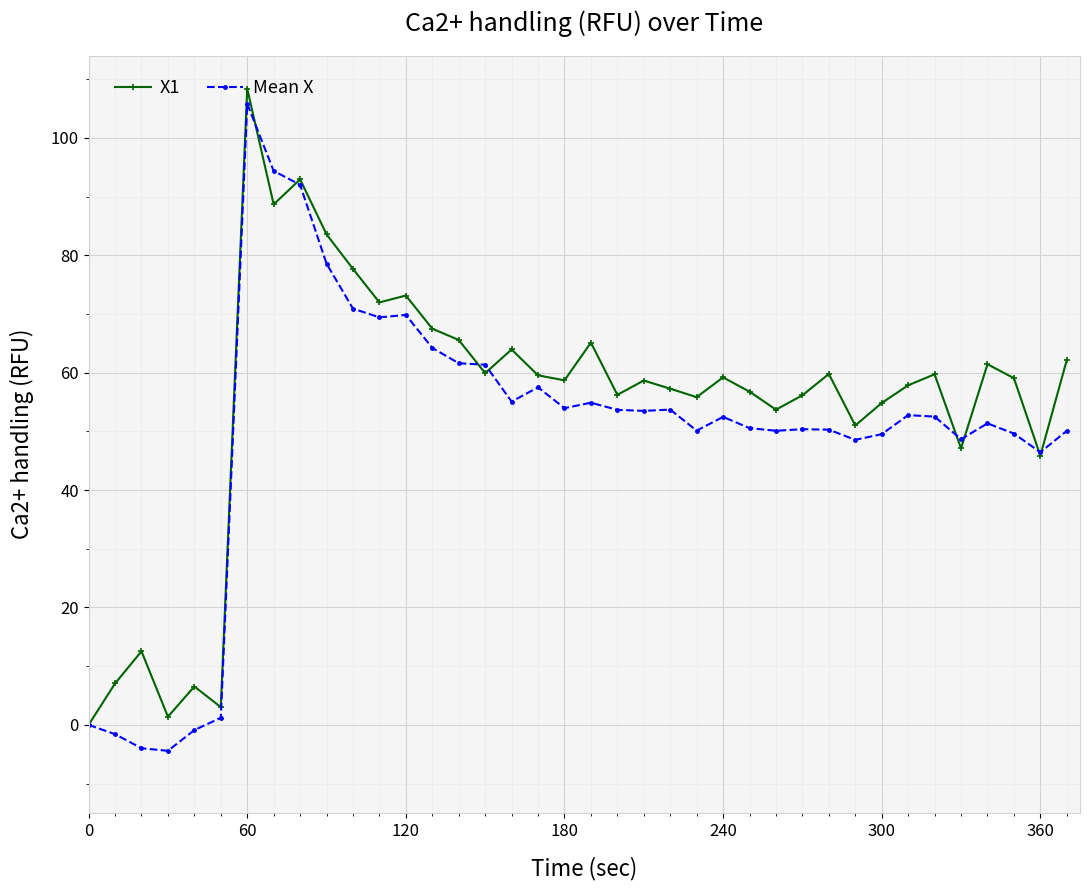

True or false: Mean X has more than 0 points higher than both neighbors.

True